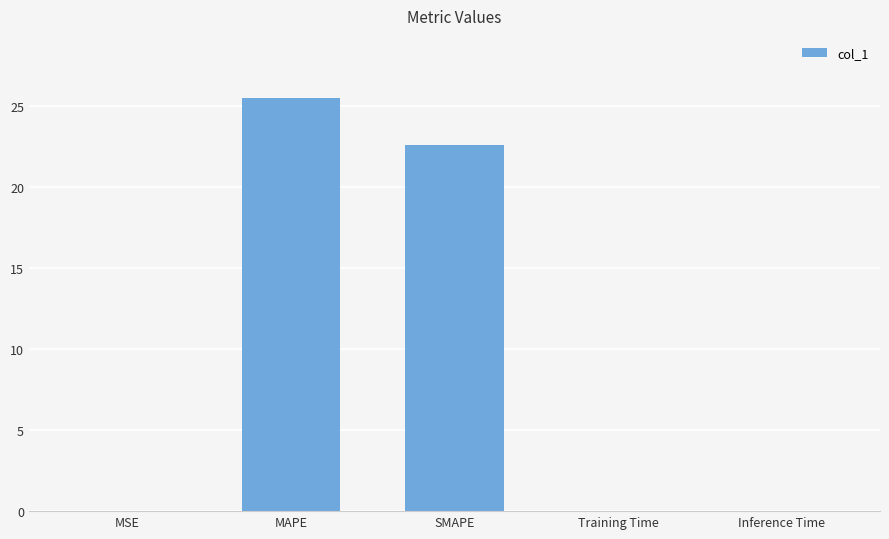

Count the number of categories in the chart.

5